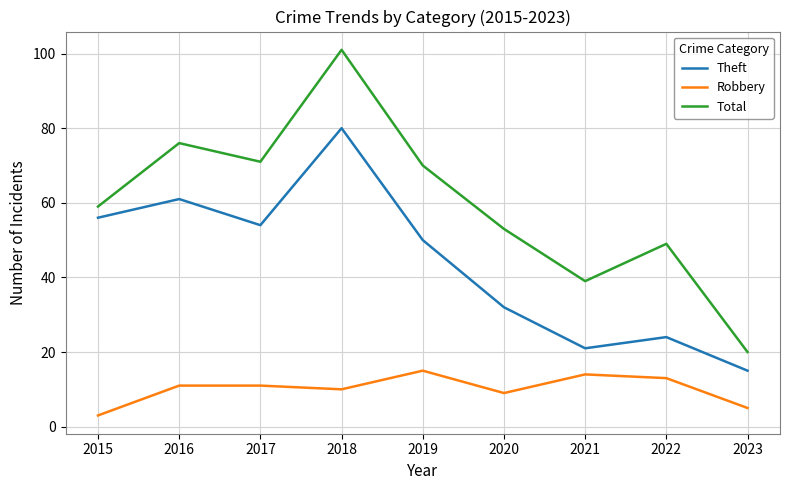

List the series in order of their peak value, lowest first.

Robbery, Theft, Total